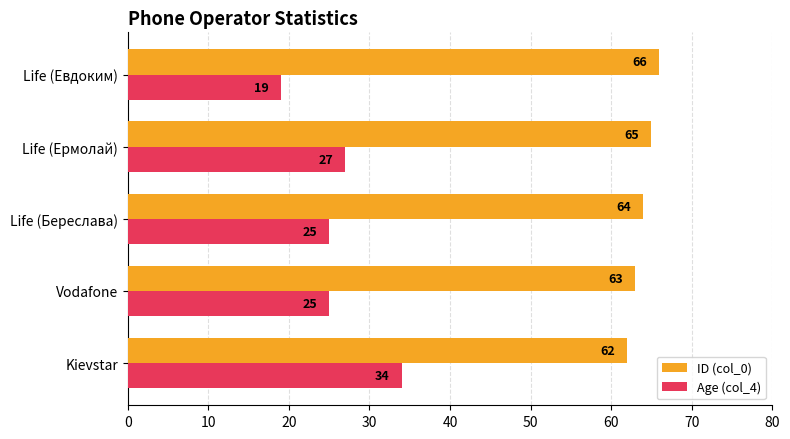

How many categories are shown in the chart?

5